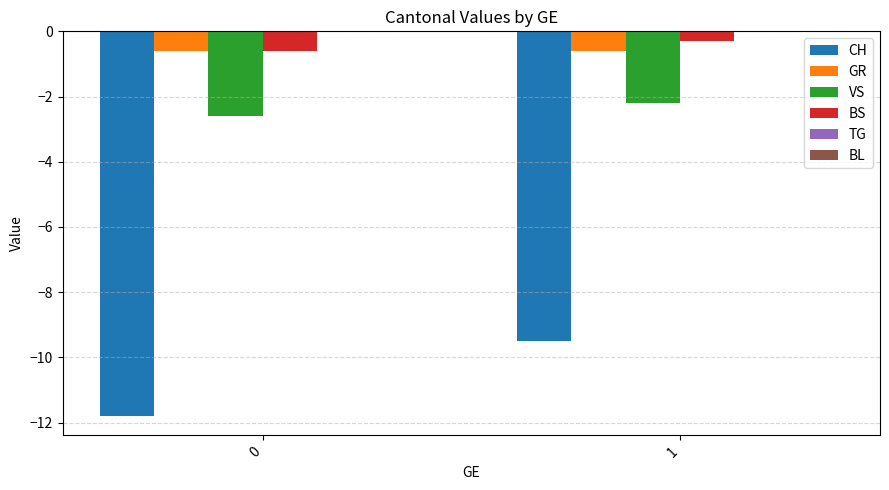

True or false: BS has a value of -0.3 at 1.

True